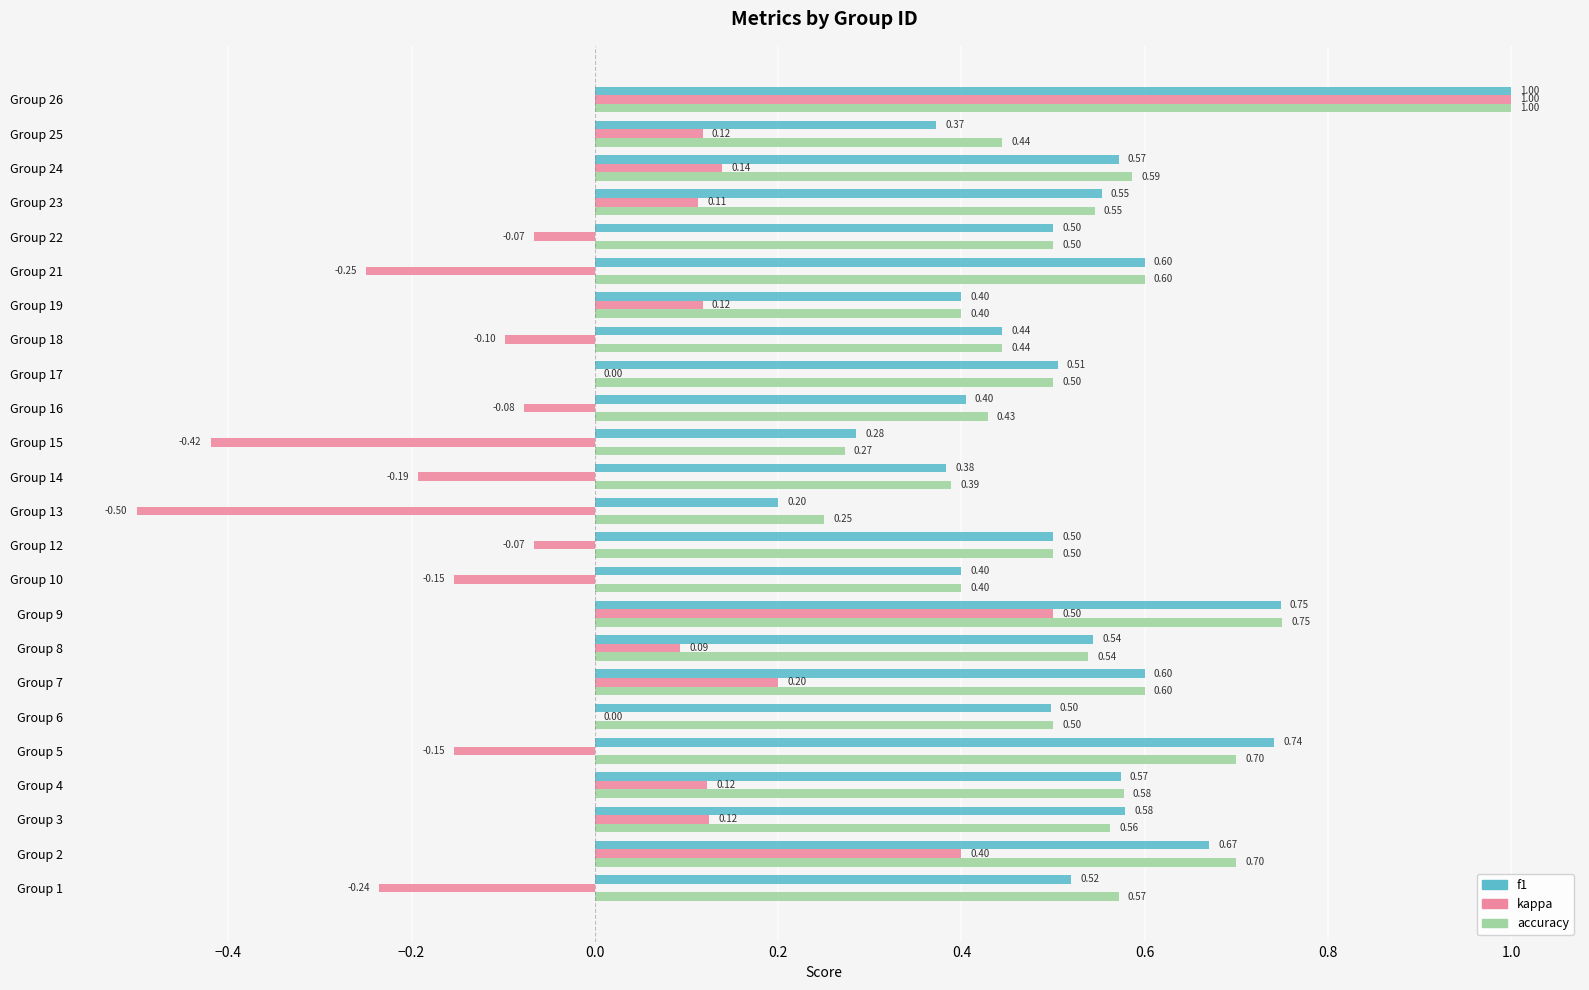

Between Group 1 and Group 5, which series saw the biggest shift?

f1